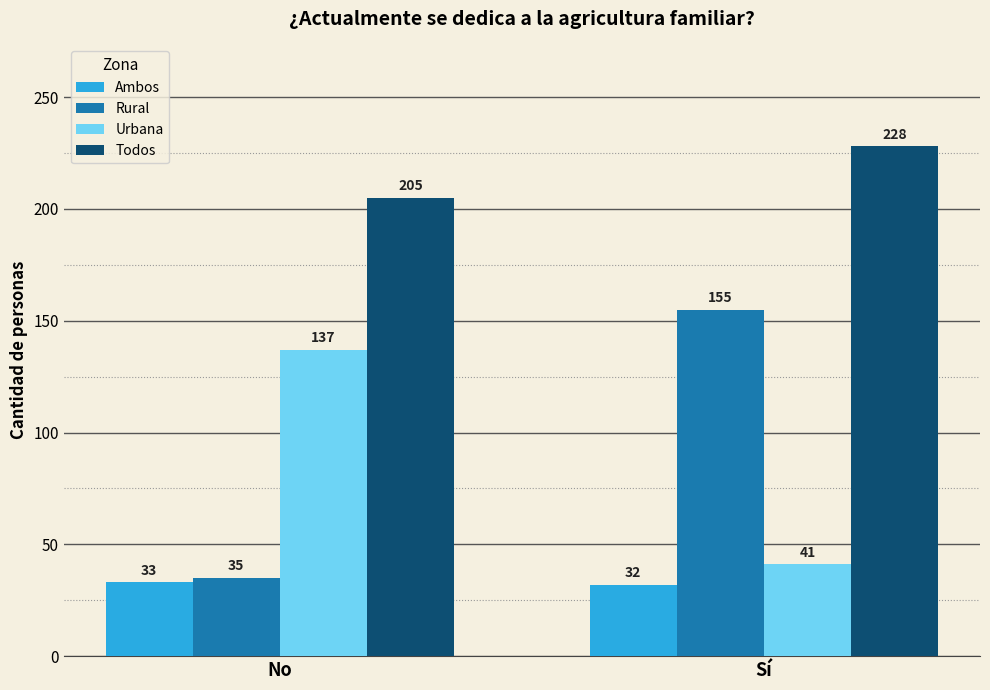

What is the sum of all Ambos values?

65